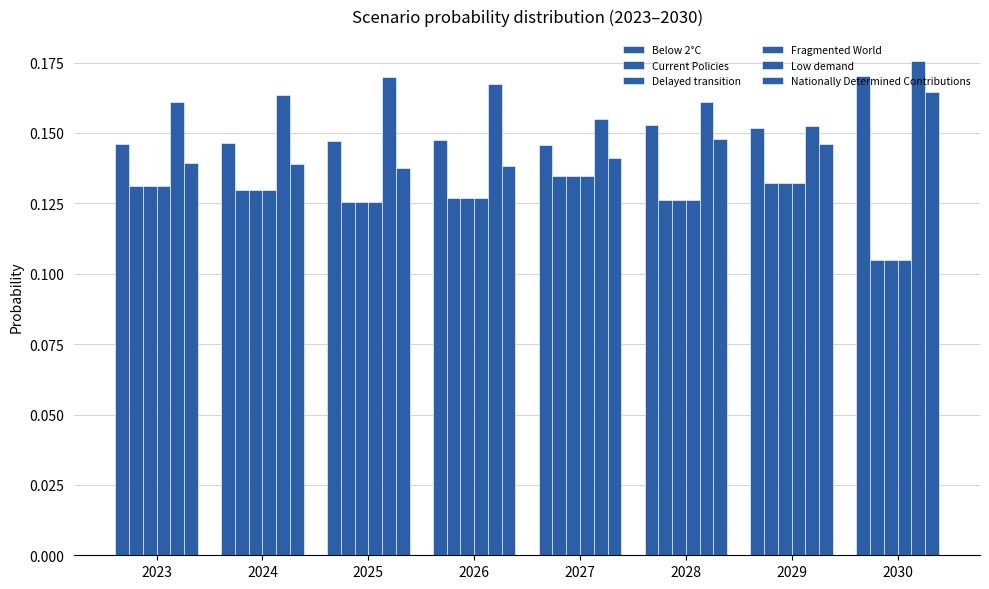

Count the number of data series in this chart.

6